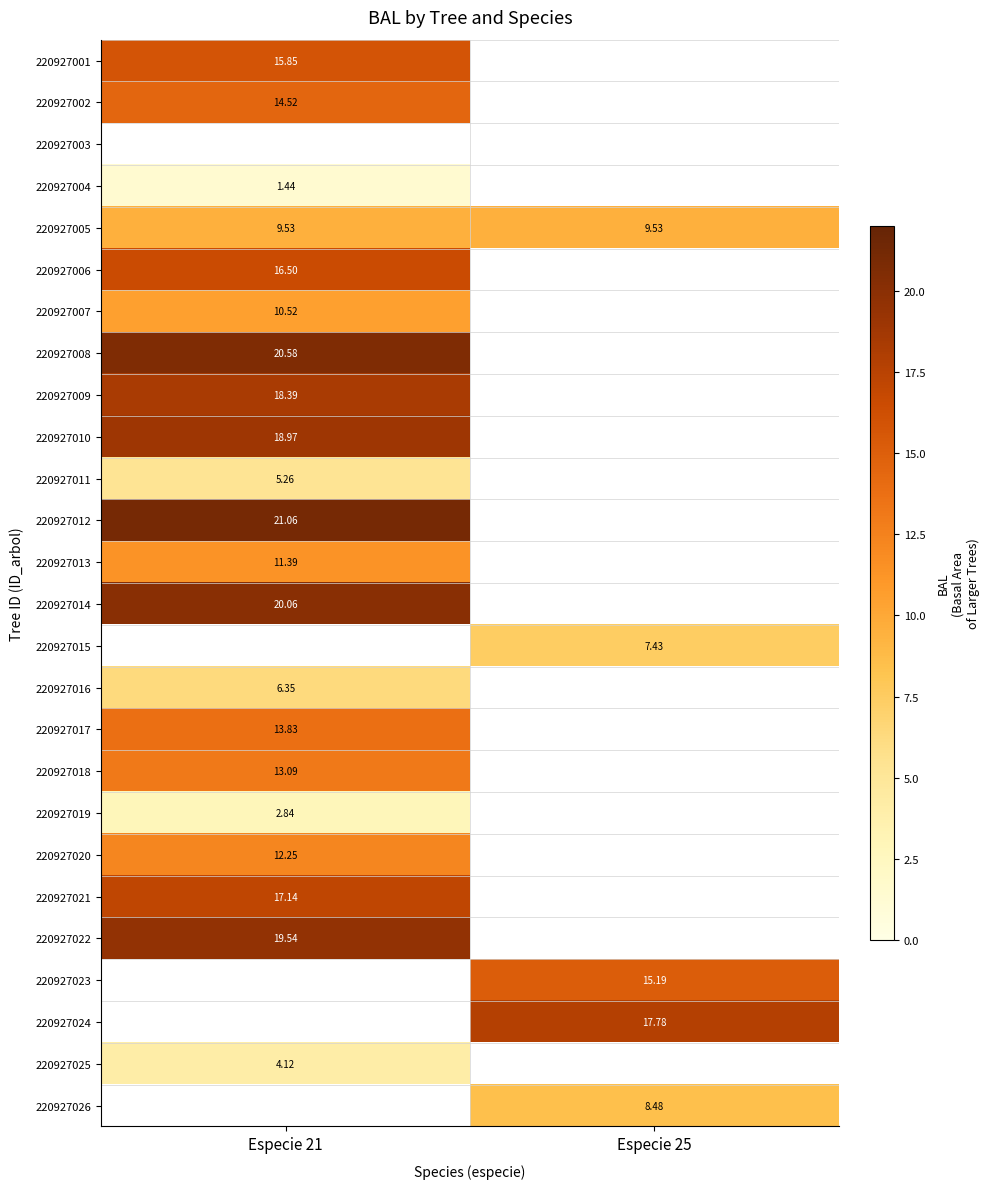

At how many categories does at least one series exceed 13?

2